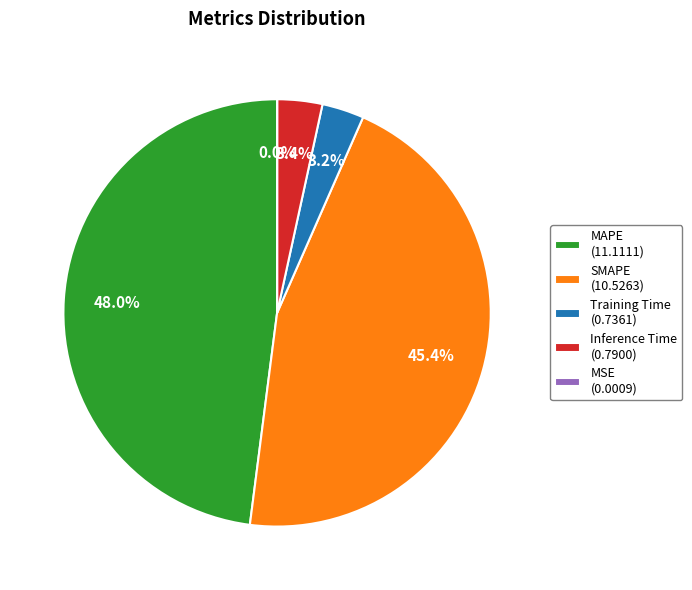

The Training Time slice represents 15% of the pie. True or false?

False